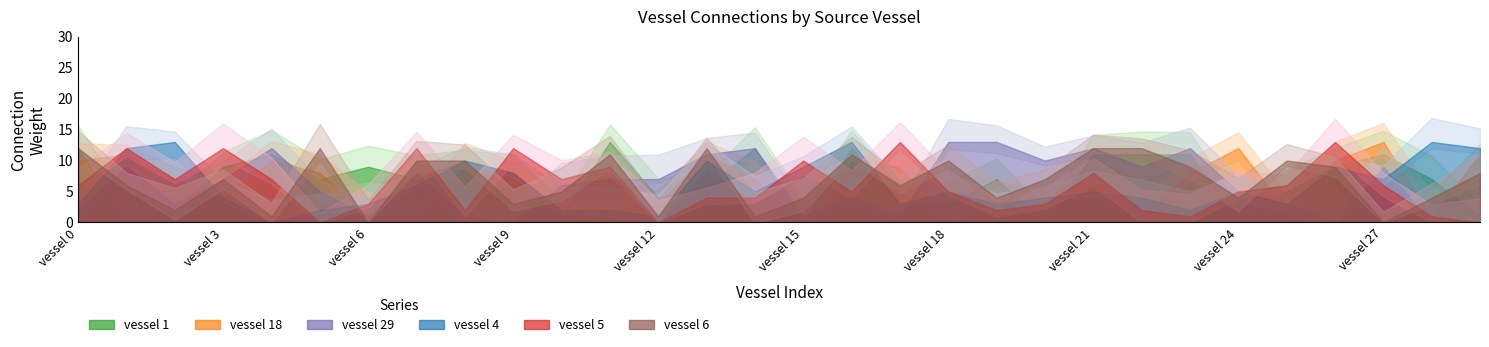

Read the vessel 29 value at vessel 8.

1